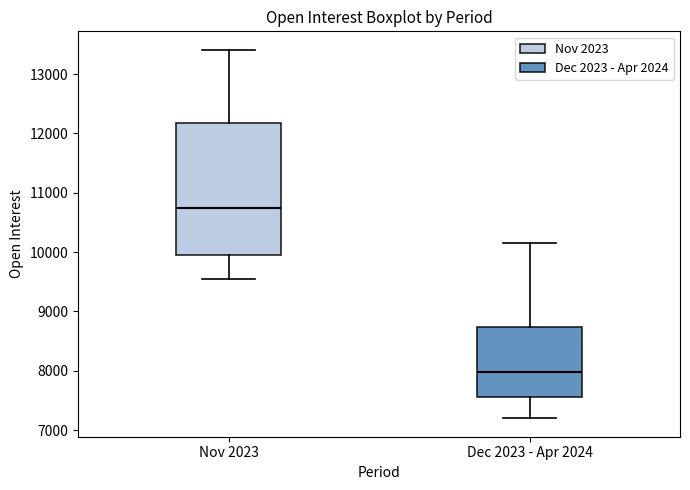

Which box's median line is the highest?

Nov 2023